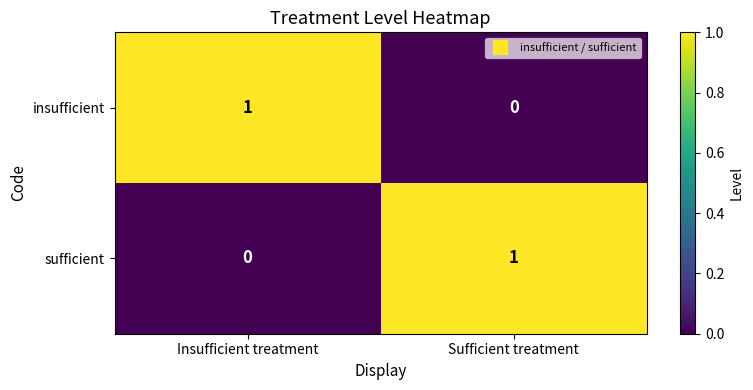

Which category has the lowest value in the sufficient series?

Insufficient treatment